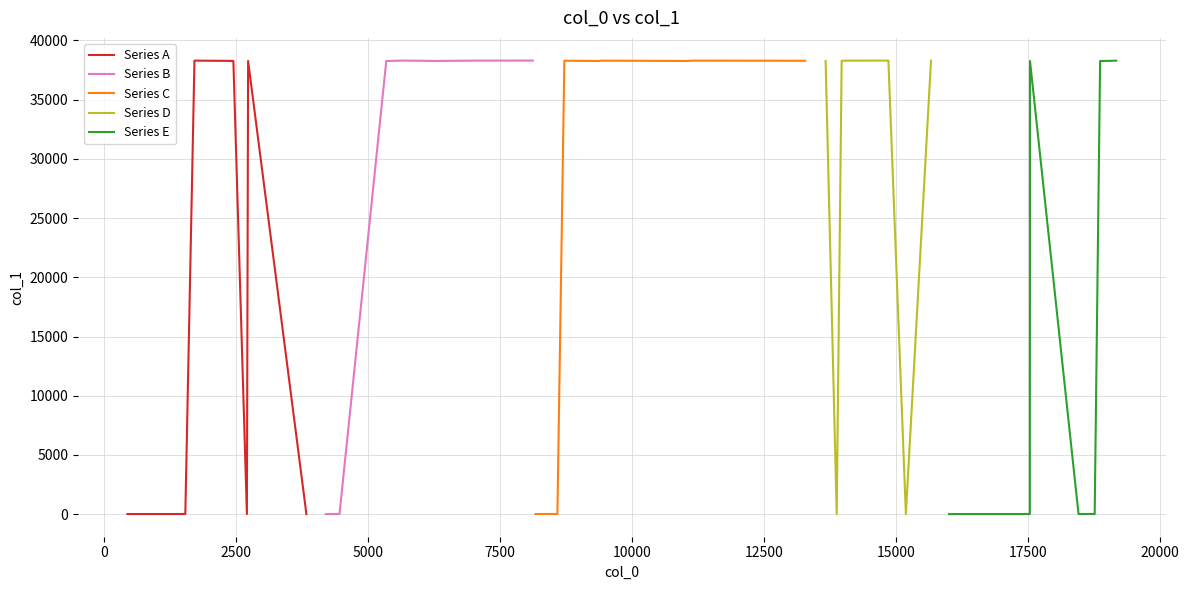

True or false: Series C has a value of 57808 at 15000.

False